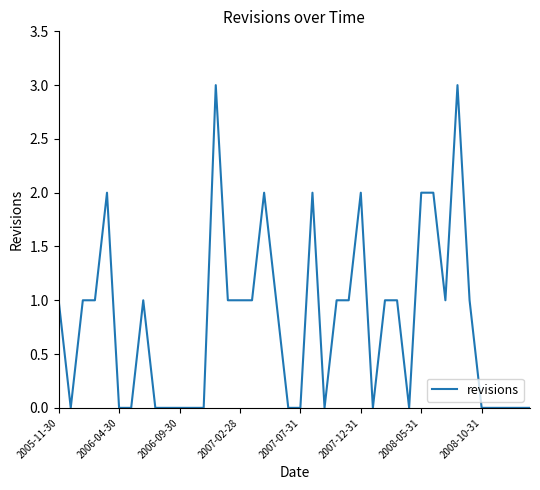

What is the difference between the maximum and minimum values?

3